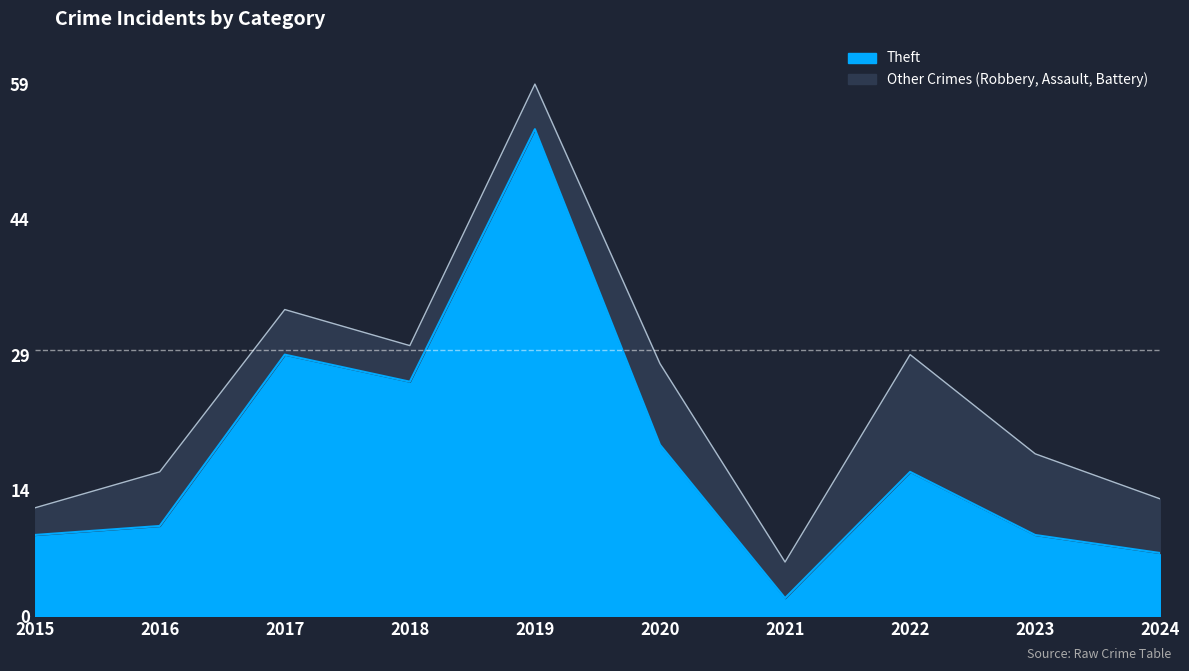

What is the difference between the highest and lowest values at 2015?

12